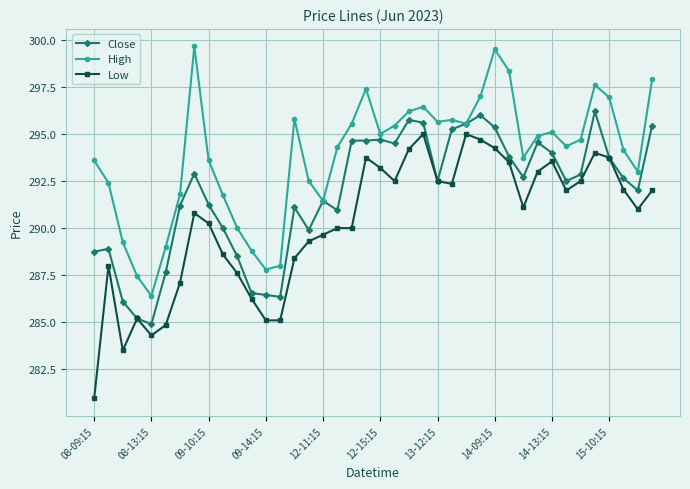

True or false: Close has more than 2 interior local peaks.

True